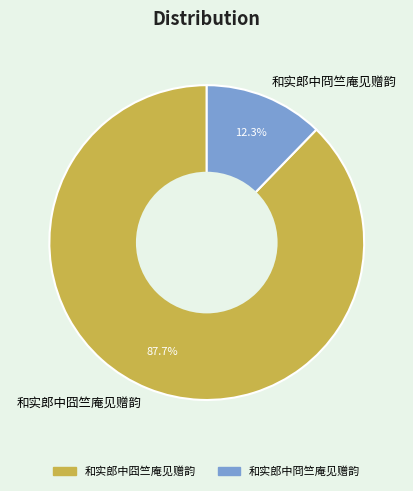

The 和实郎中冏竺庵见赠韵 slice represents 18% of the pie. True or false?

False